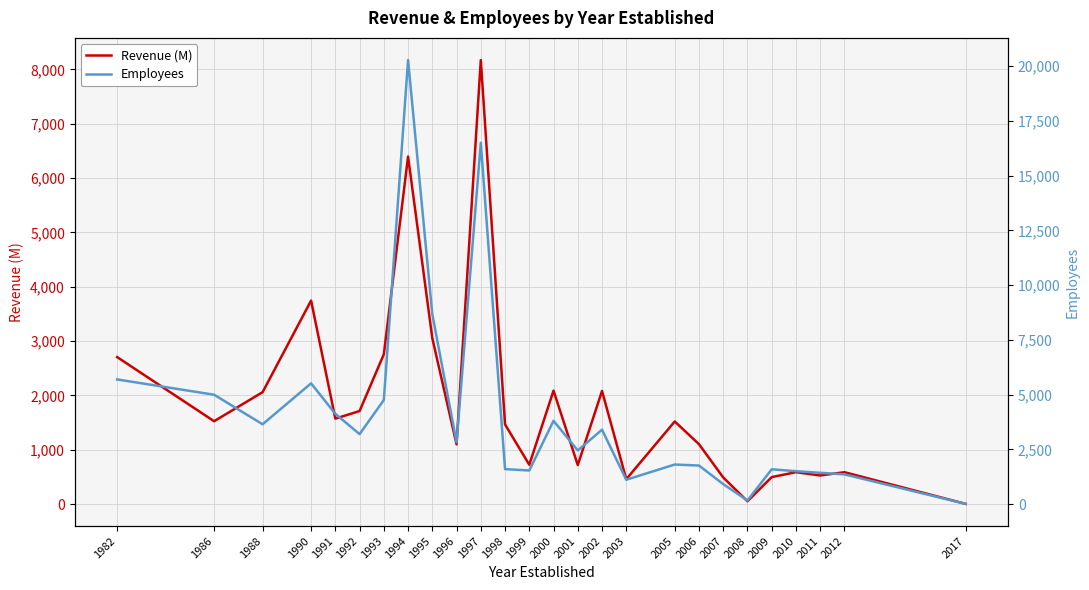

What is the maximum value shown in the chart?

20275.0